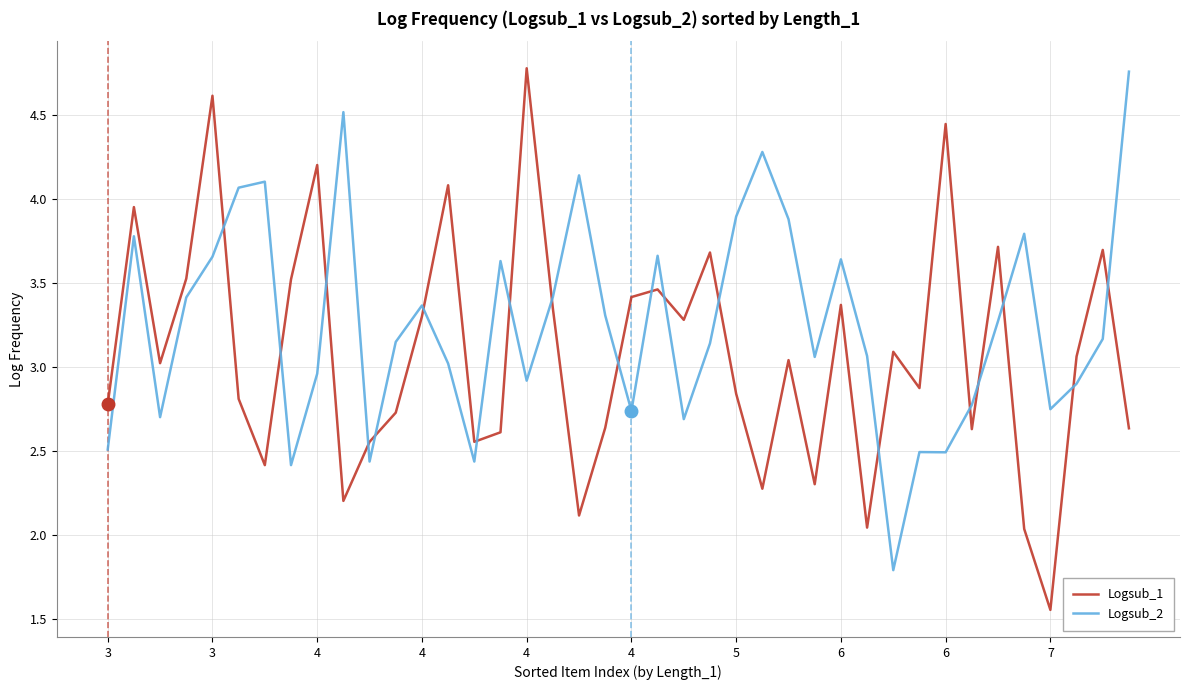

Which series has the largest total across all categories?

Logsub_2